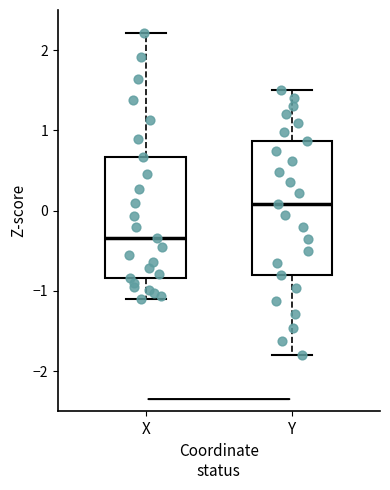

Which box is the tallest, from its lower edge to its upper edge?

Y